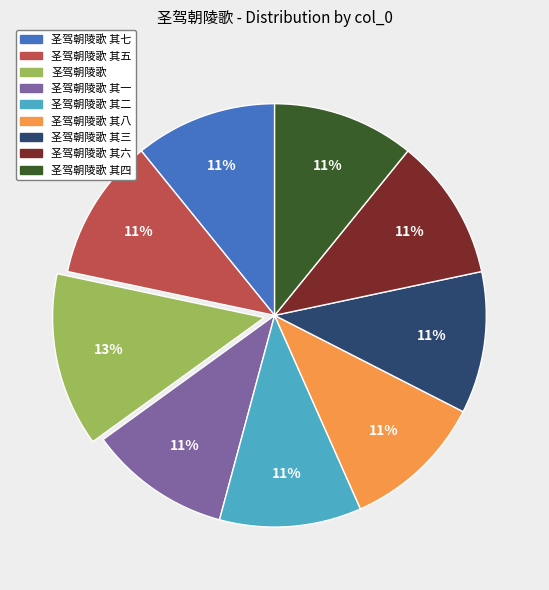

To the nearest percent, what is the average slice percentage?

11%